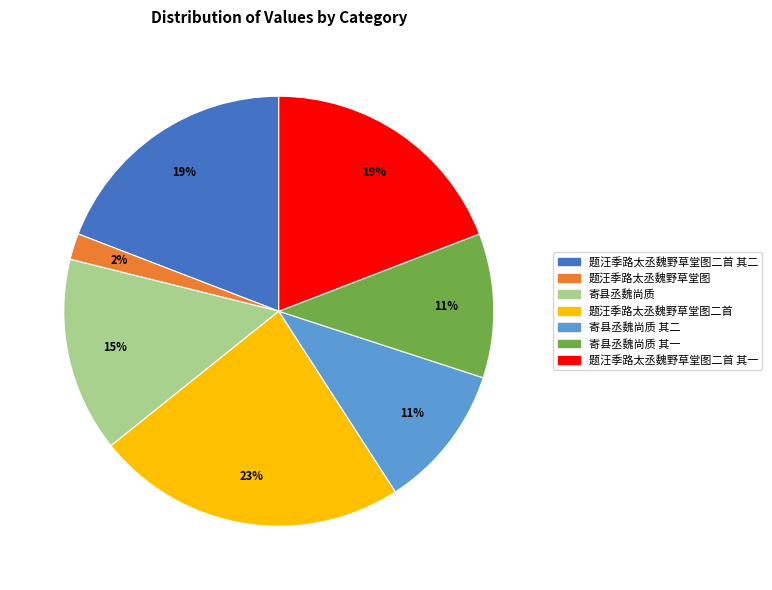

Is there a majority slice in this chart?

No